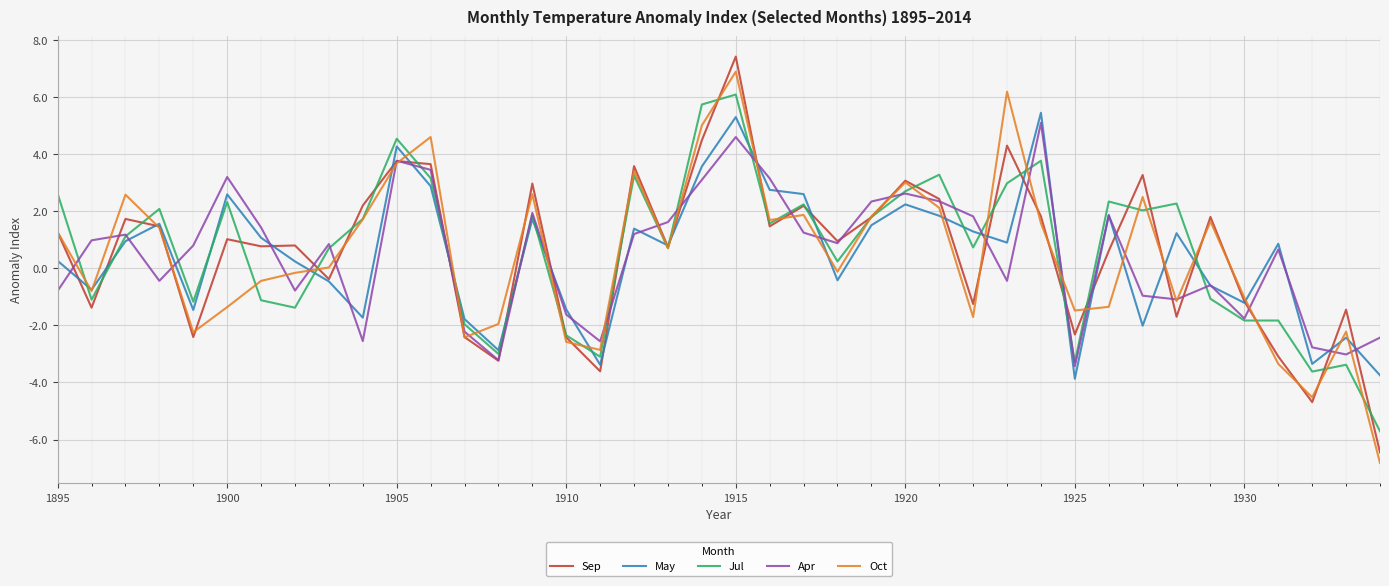

What is the maximum value shown in the chart?

7.4